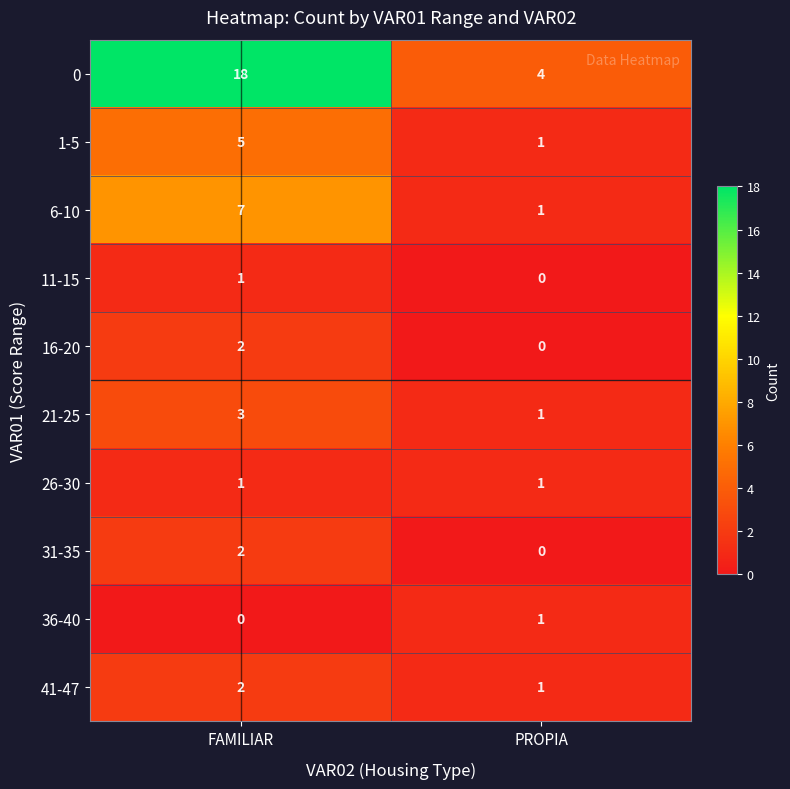

True or false: 1-5 has a value of 5 at FAMILIAR.

True